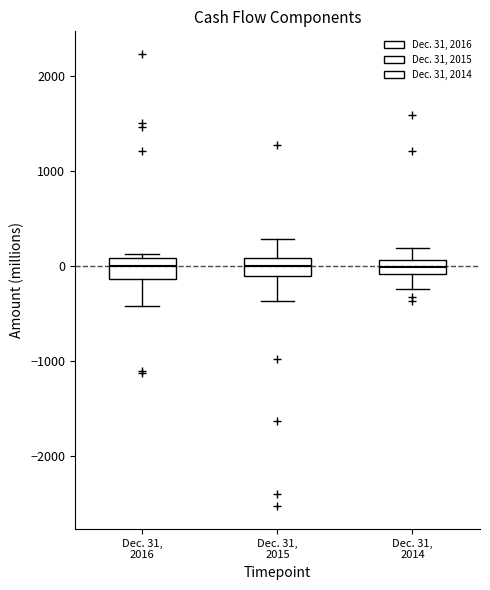

Where is the upper edge of the box for Dec. 31, 2015 on the y-axis? The values are not printed on the chart, so give them approximately, as read against the axis.

100